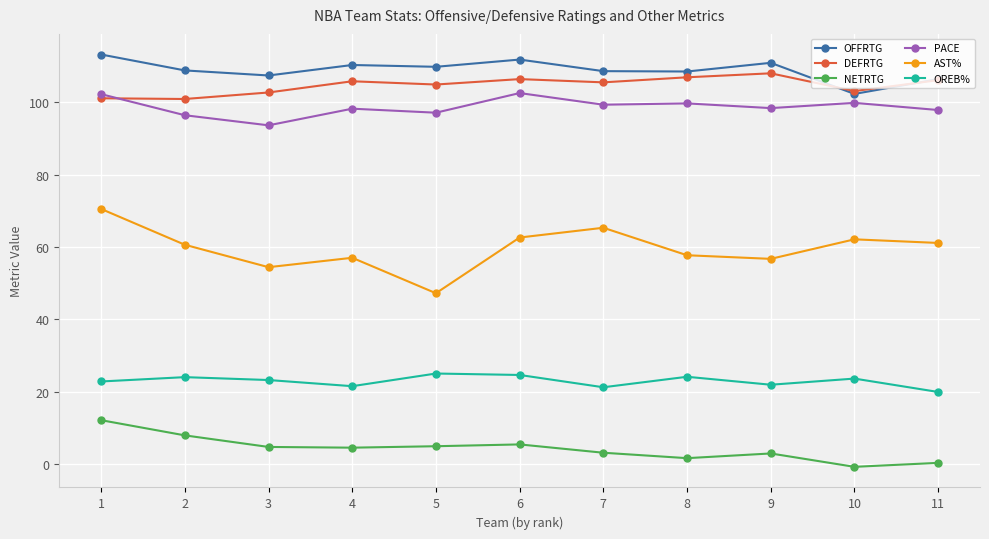

What is the difference between the highest and lowest values at 3?

102.7